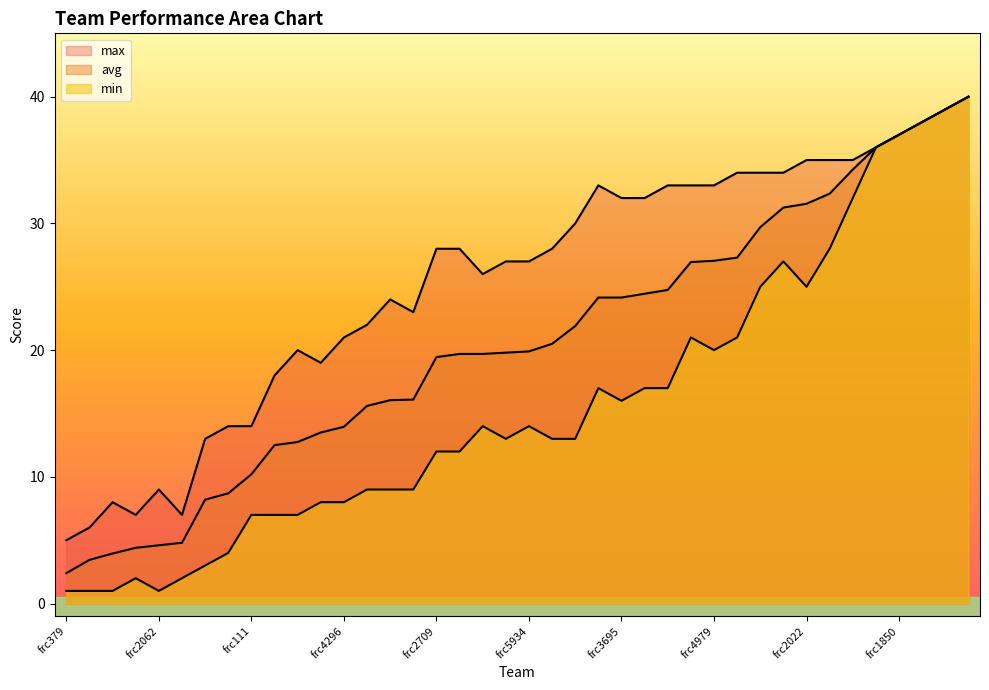

In max, how many points are lower than both neighbors (excluding endpoints)?

5